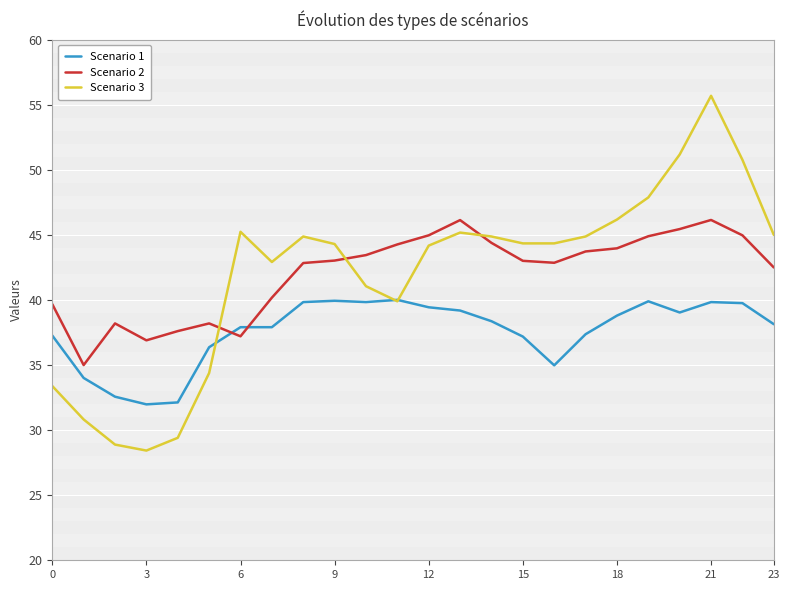

In Scenario 2, how many points are higher than both neighbors (excluding endpoints)?

4